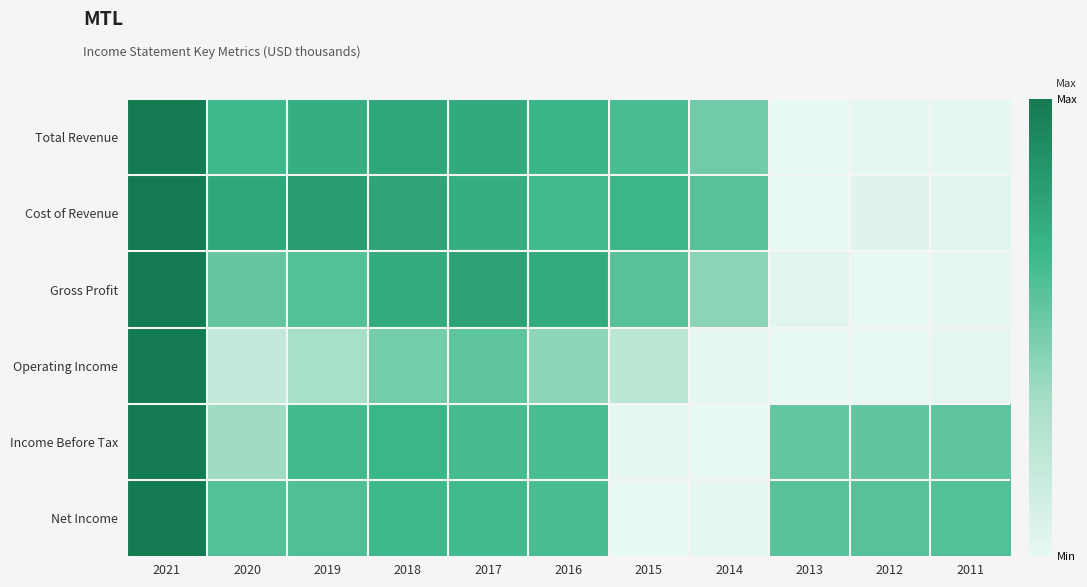

What is the difference between the highest and lowest values at 2019?

0.5